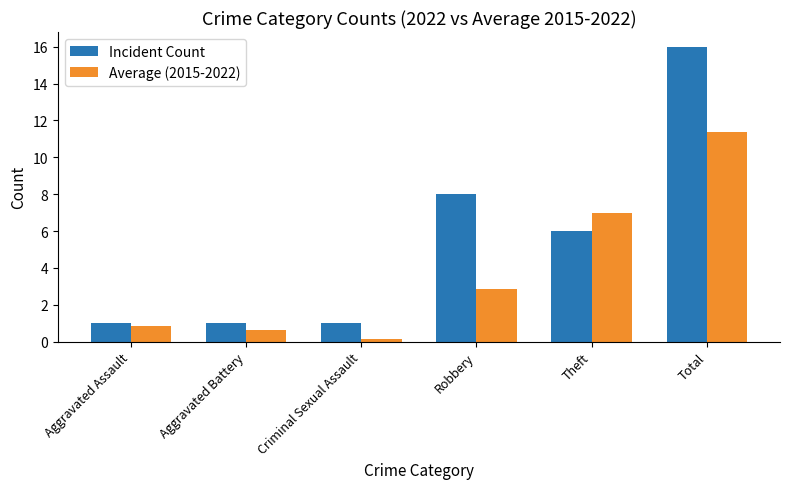

Where is Incident Count nearest to the value 8?

Robbery